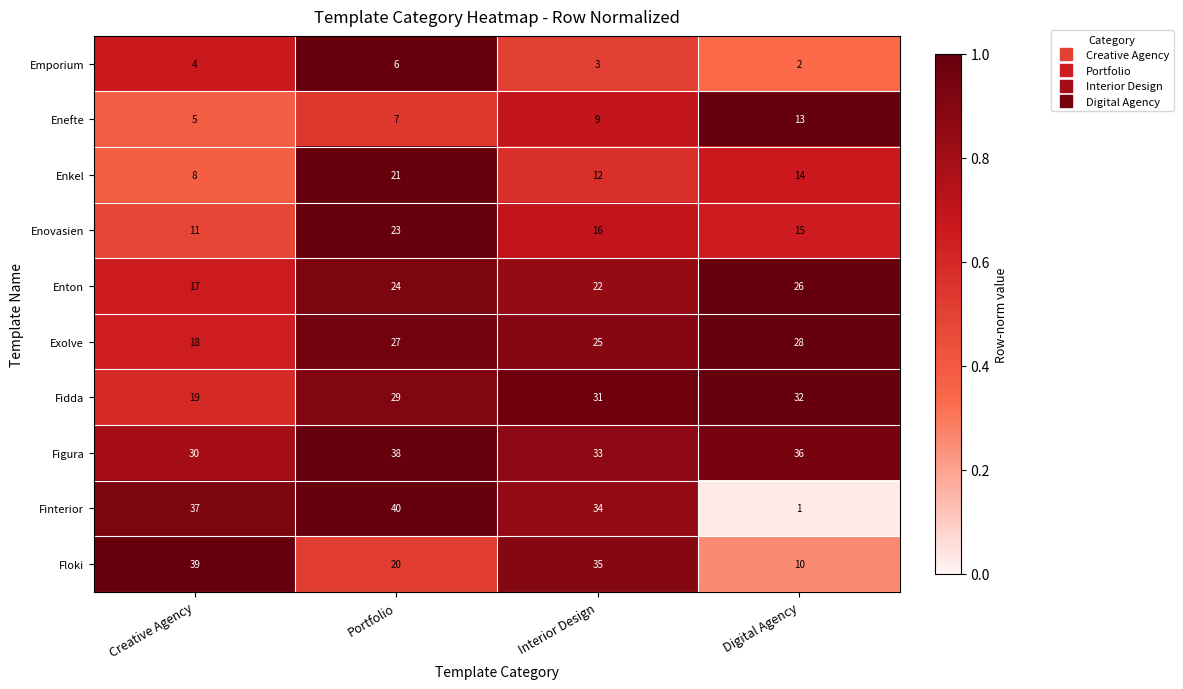

Which series has the largest range (max minus min)?

Finterior